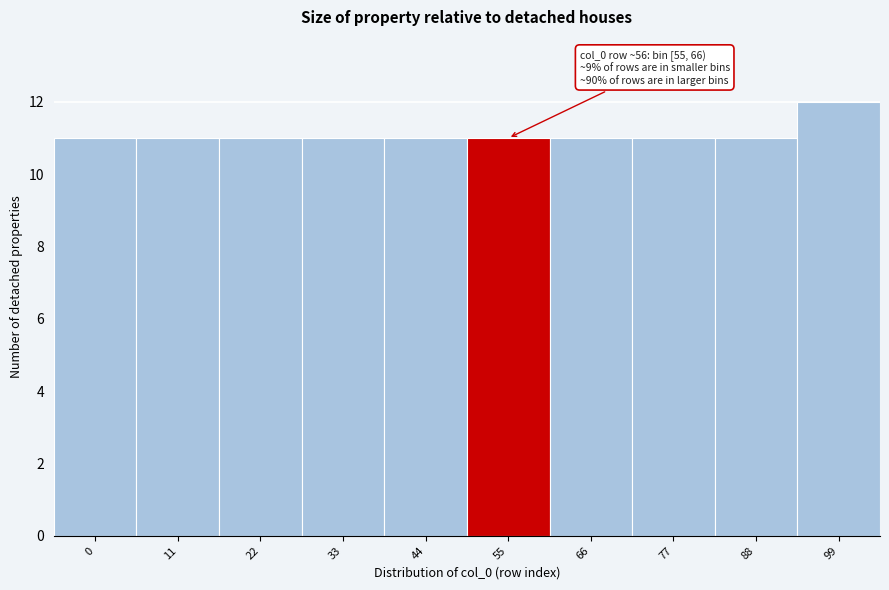

Reading right to left, extract all data points from this chart.

12	11	11	11	11	11	11	11	11	11